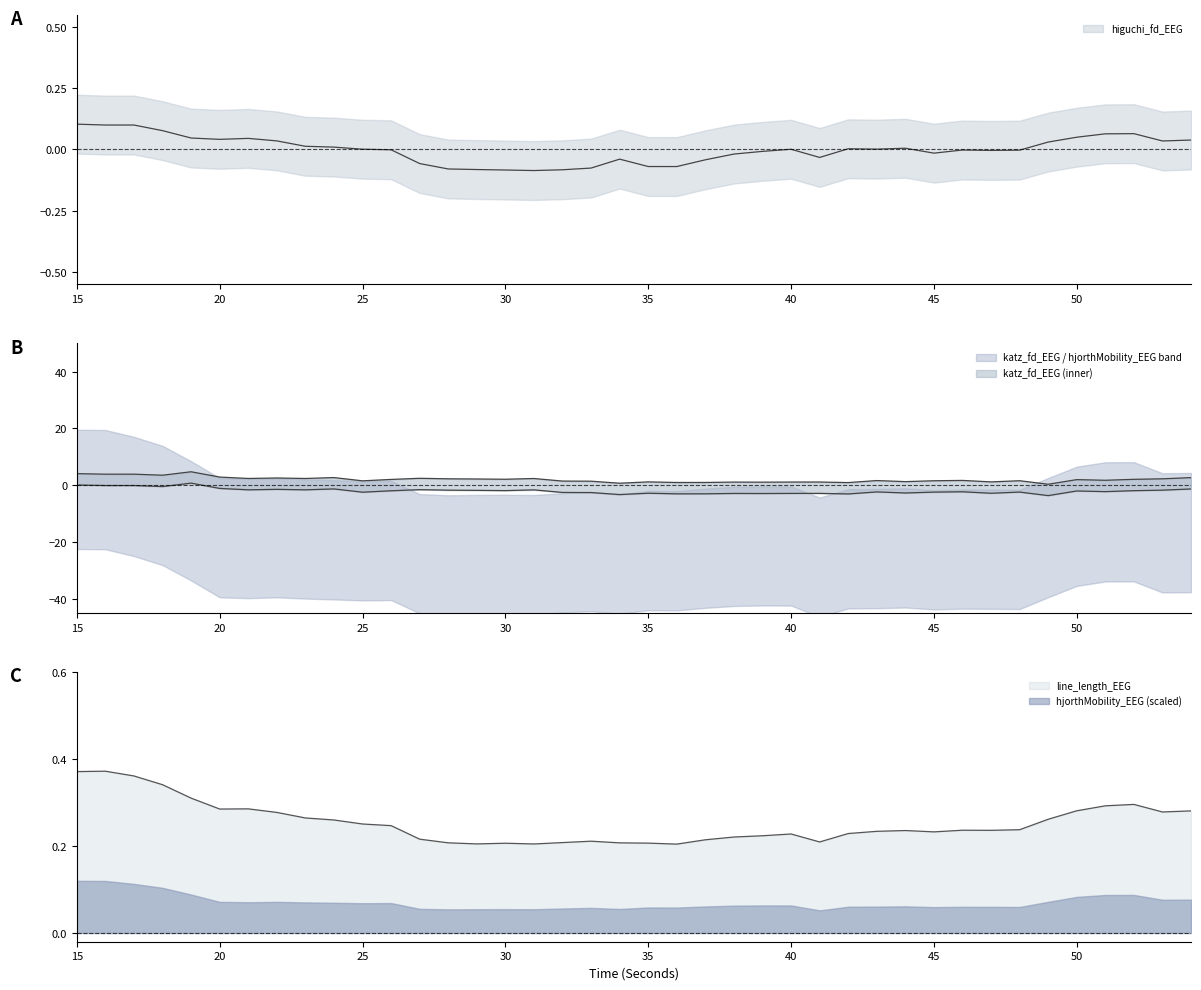

Which has a higher value, 26 or 52?

52